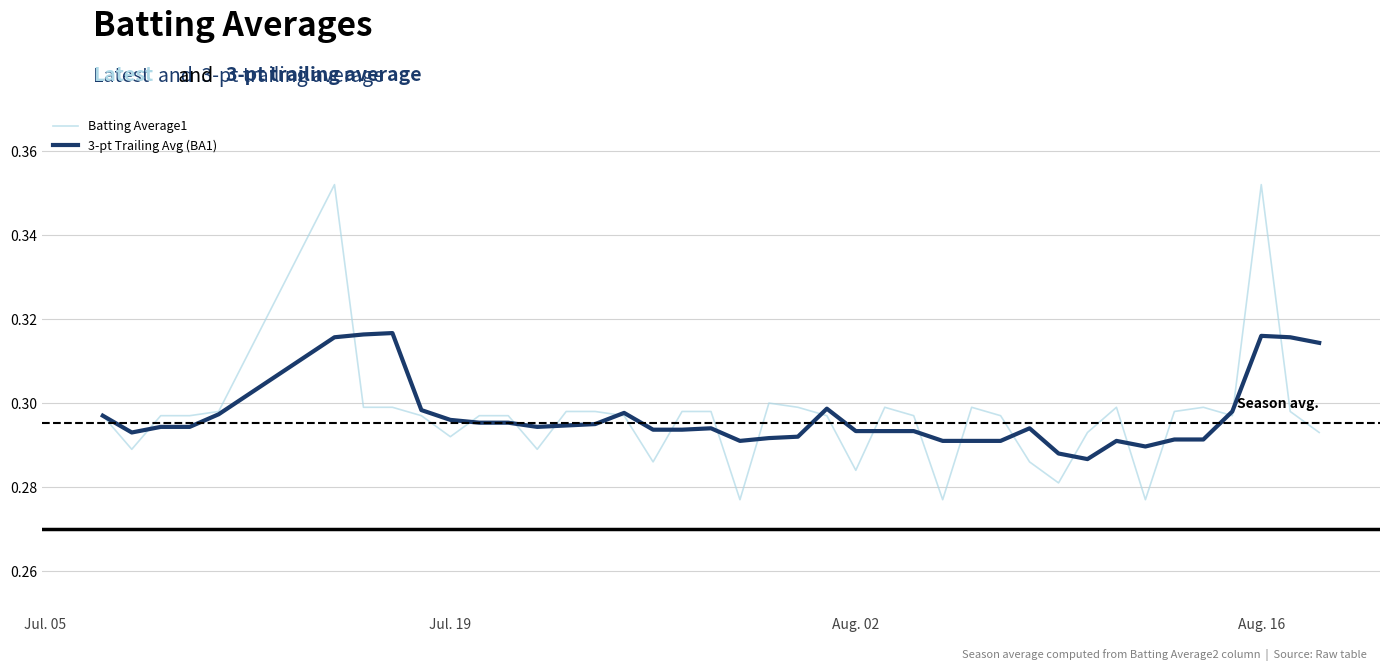

Rank the series by their maximum value, from highest to lowest.

Batting Average1, 3-pt Trailing Avg (BA1)